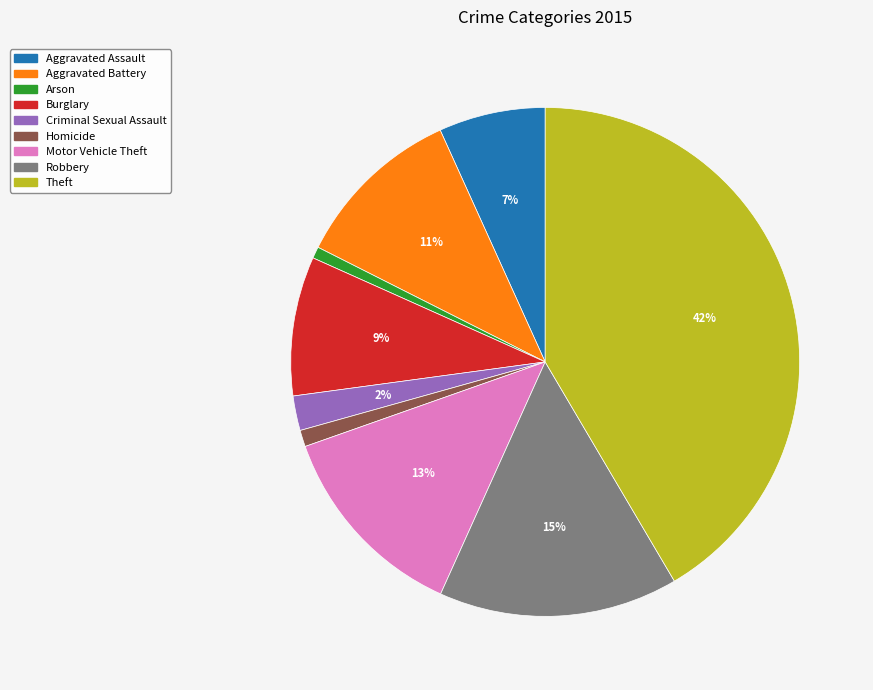

Between Robbery and Criminal Sexual Assault, which is larger?

Robbery